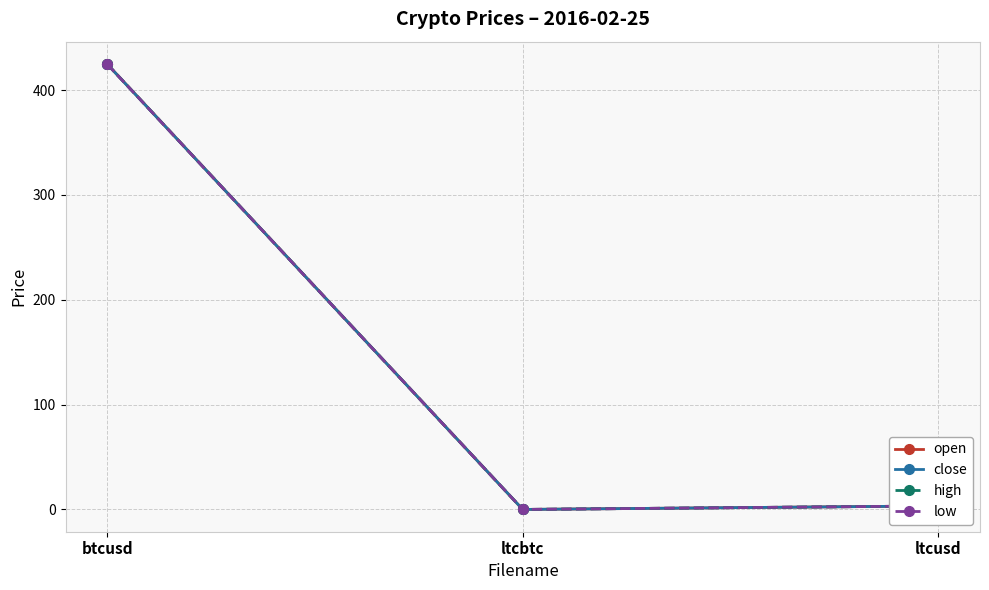

What is the sum of all open values?

428.3